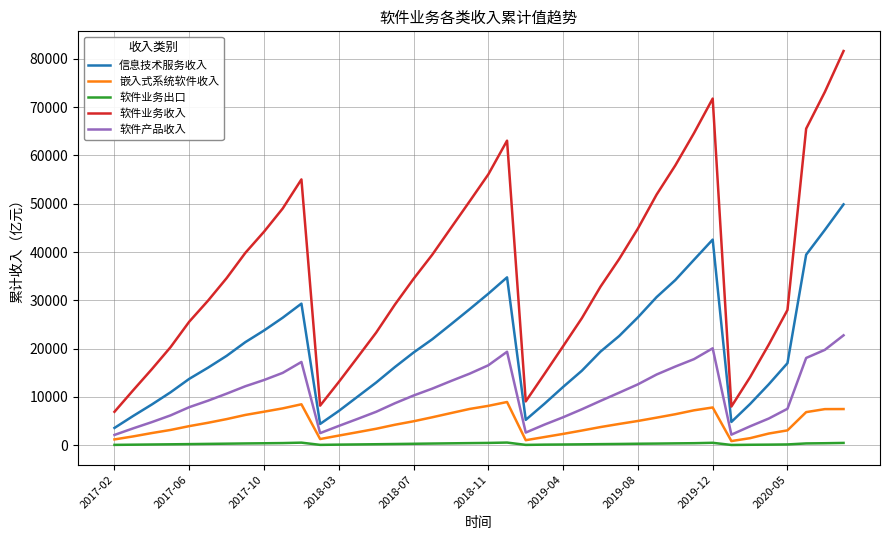

What is the difference between the maximum and minimum values in the 信息技术服务收入 series?

46282.6